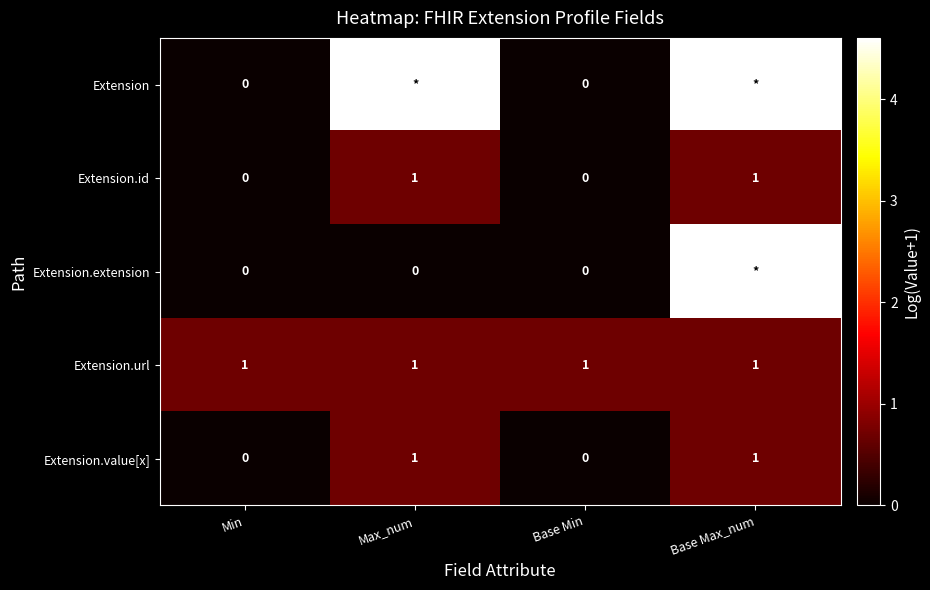

At which category is the sum across all series the highest?

Base Max_num